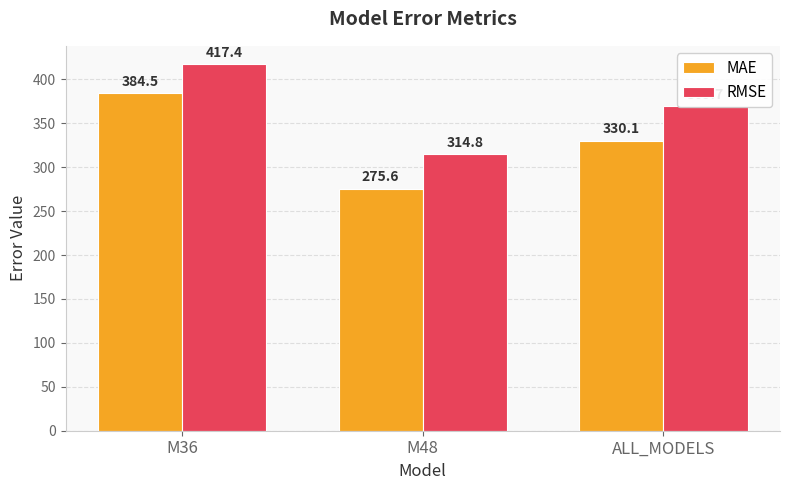

Between M36 and M48, which series saw the biggest shift?

MAE